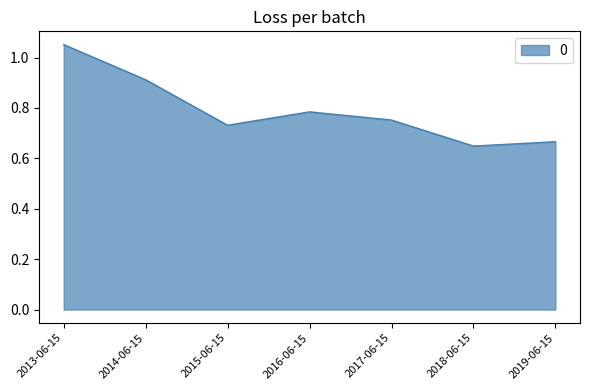

Which label corresponds to the smallest value in the chart?

2018-06-15